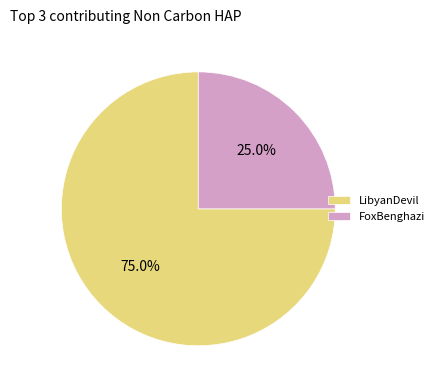

Approximately how many times larger is the value at FoxBenghazi compared to LibyanDevil?

0.3